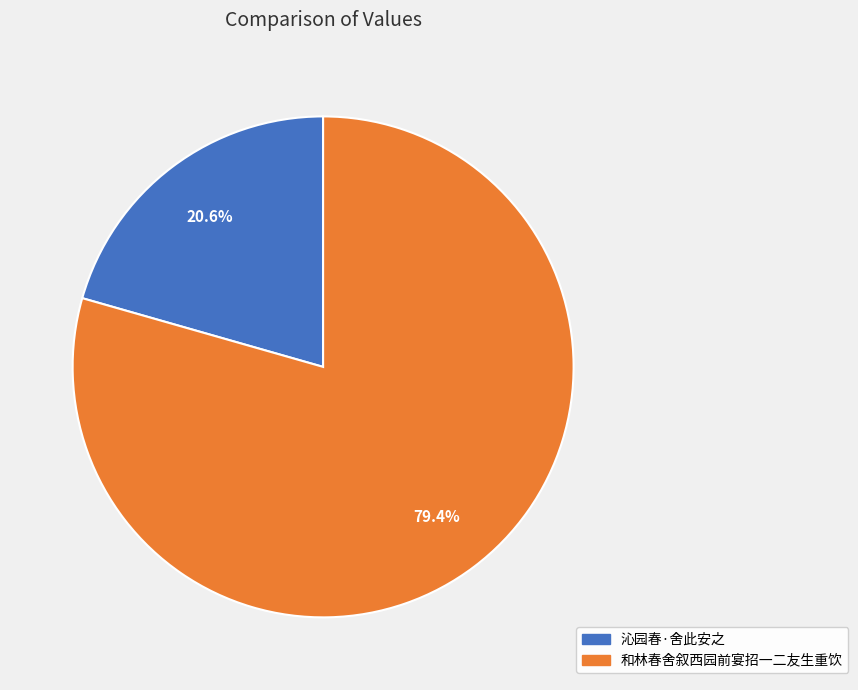

To the nearest percent, what is the difference between the 沁园春·舍此安之 and 和林春舍叙西园前宴招一二友生重饮 slice percentages?

59%